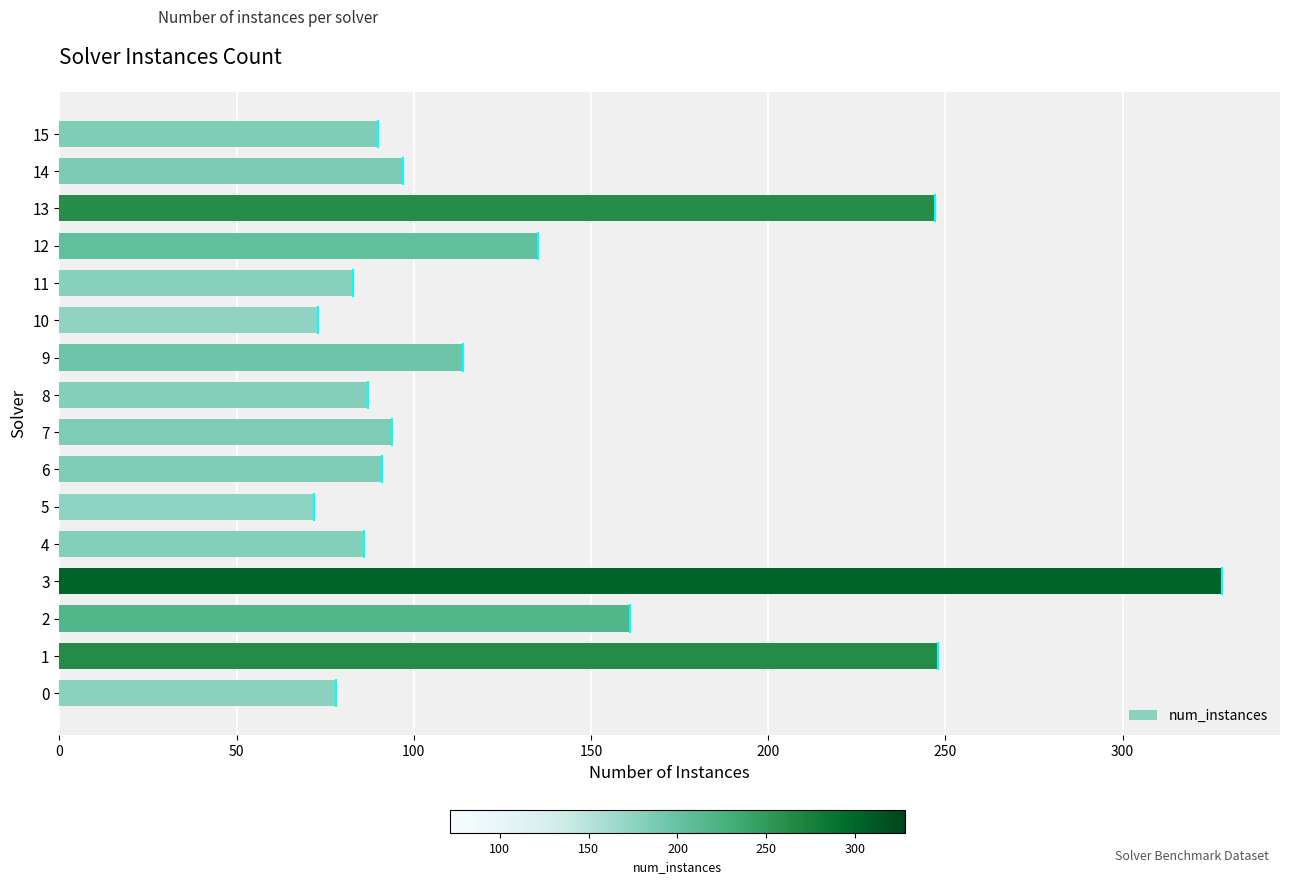

Is it true that the value at 13 is 247?

True